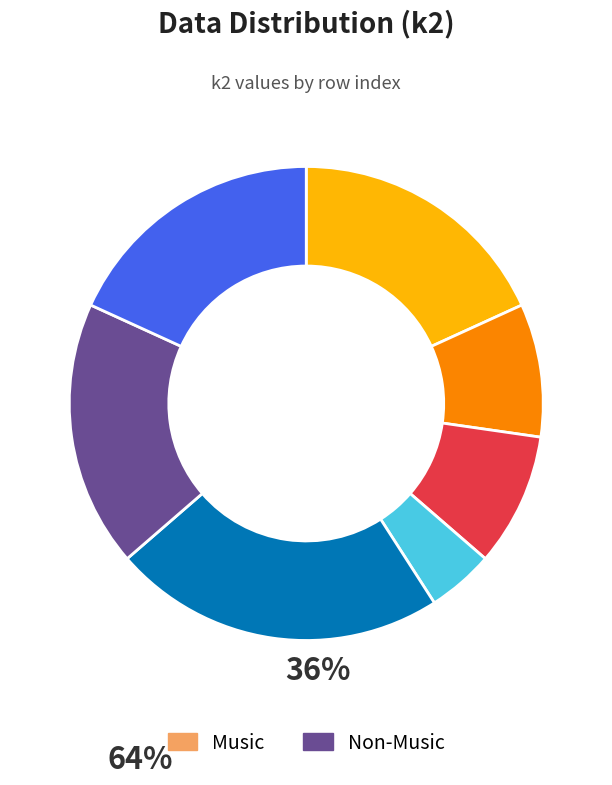

Does any single category account for the majority?

No